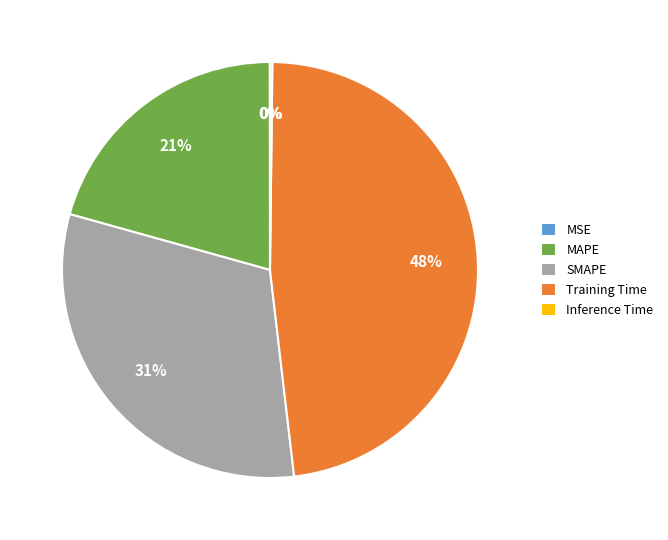

Which slice is the largest?

Training Time